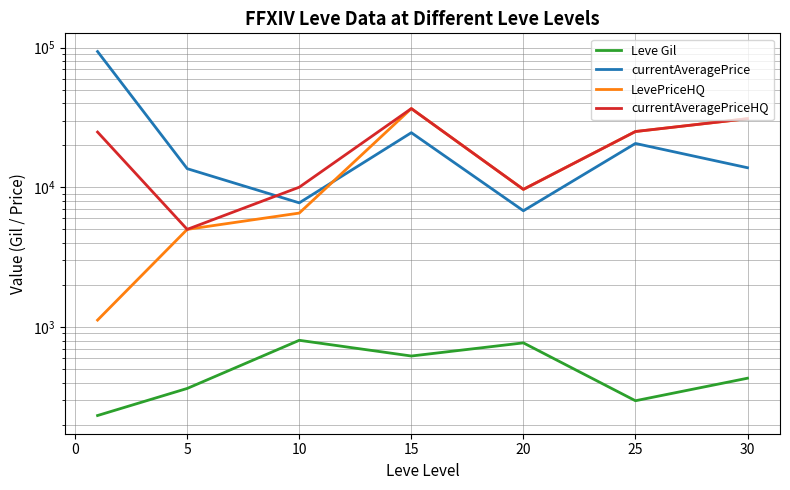

At 25, list the series in order from largest to smallest.

LevePriceHQ, currentAveragePriceHQ, currentAveragePrice, Leve Gil